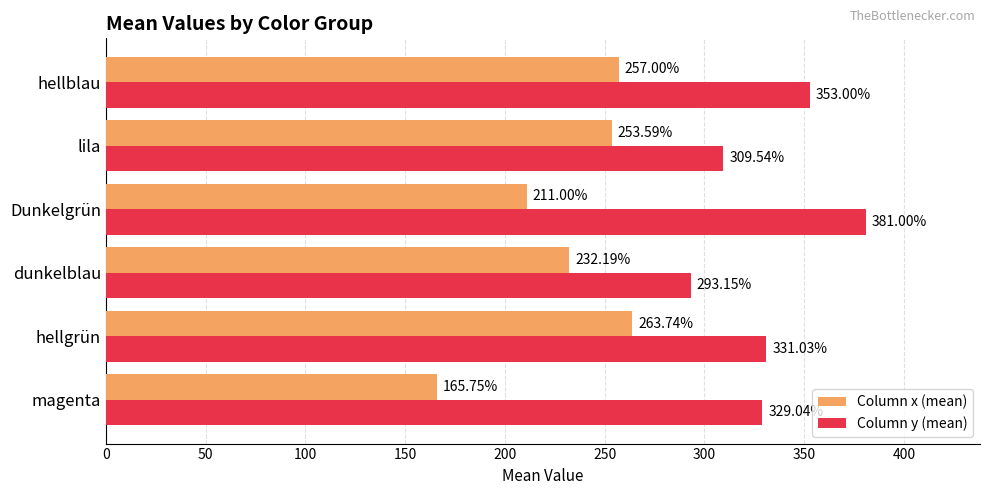

What are all the series names shown in the legend?

Column x (mean), Column y (mean)